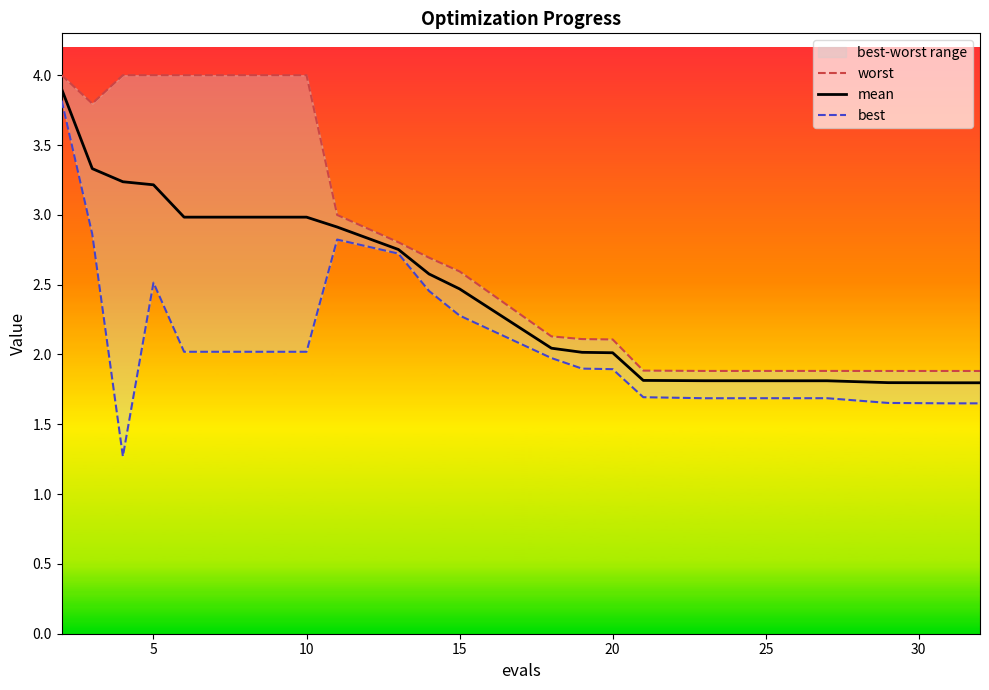

What is the lowest value of the mean series?

1.8